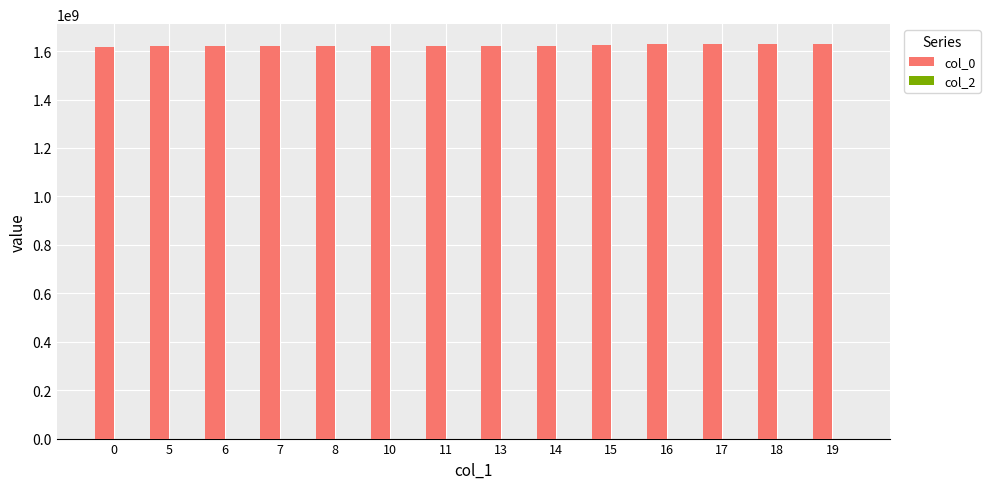

What is the greatest value displayed?

1629864417